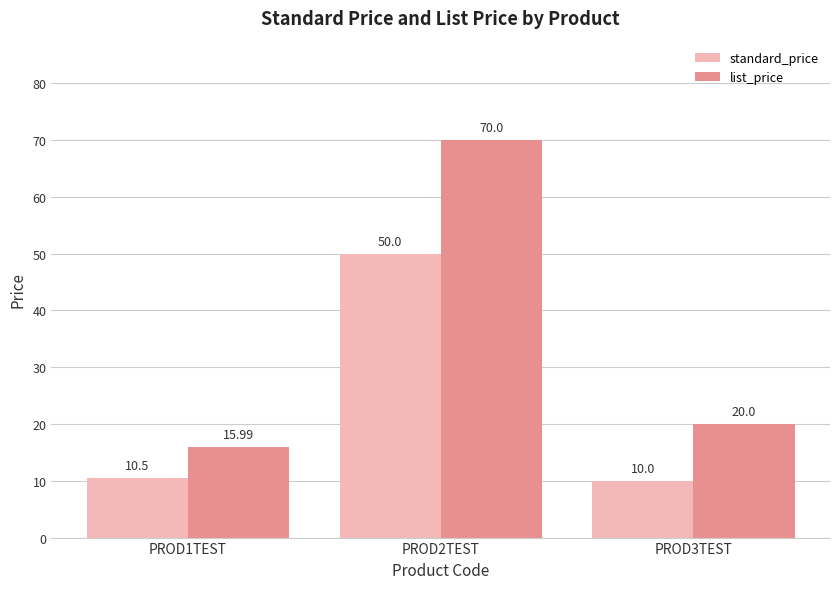

What is the highest value of the list_price series?

70.0